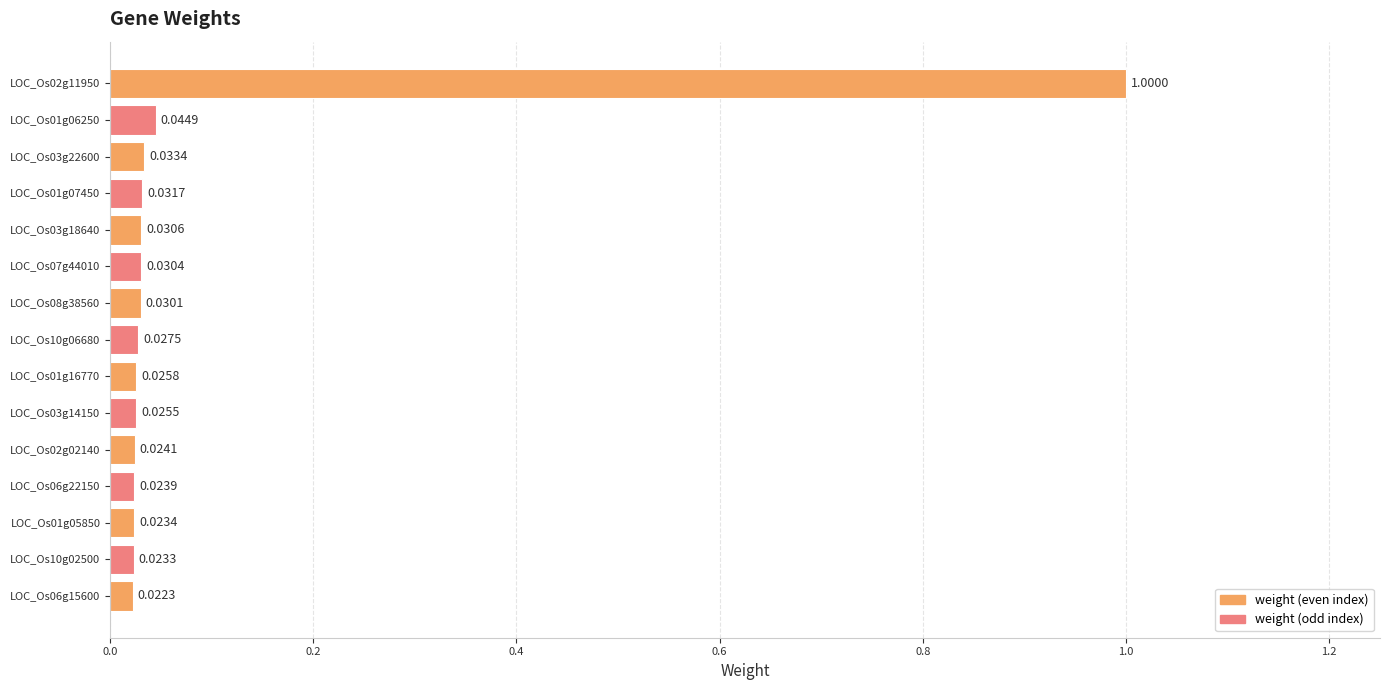

Does the chart contain any negative values?

No